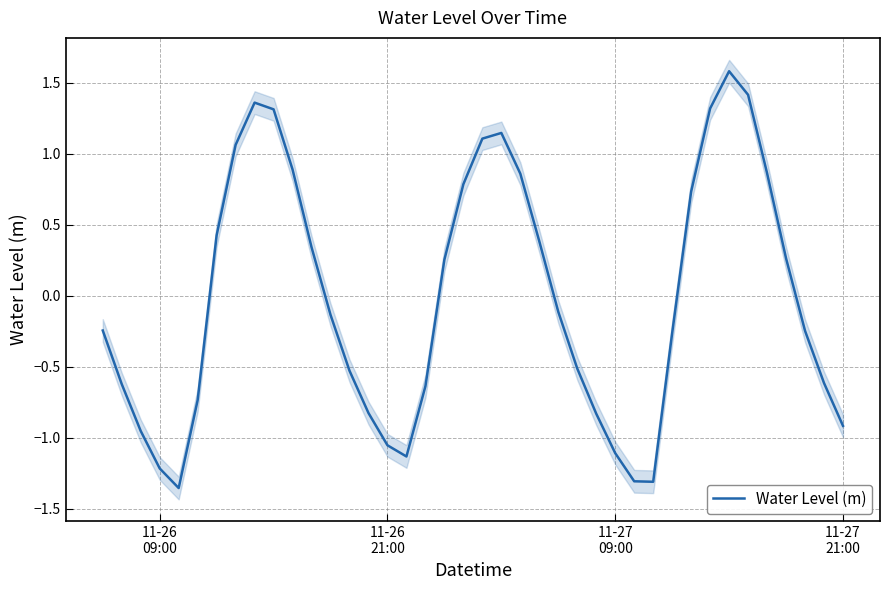

What is the highest value of the Water Level (m) series?

1.6